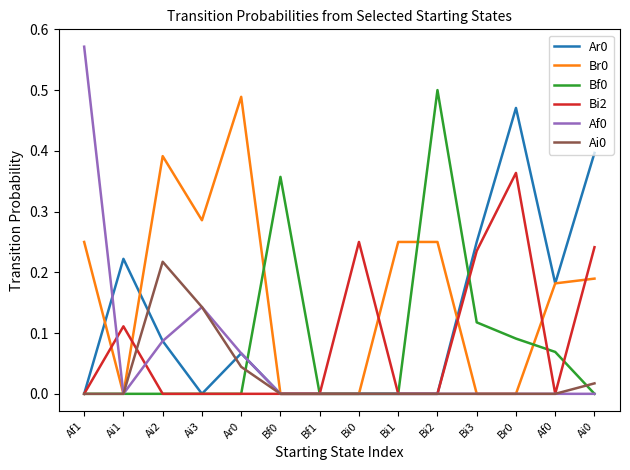

Which category has the highest value across all series?

Af1